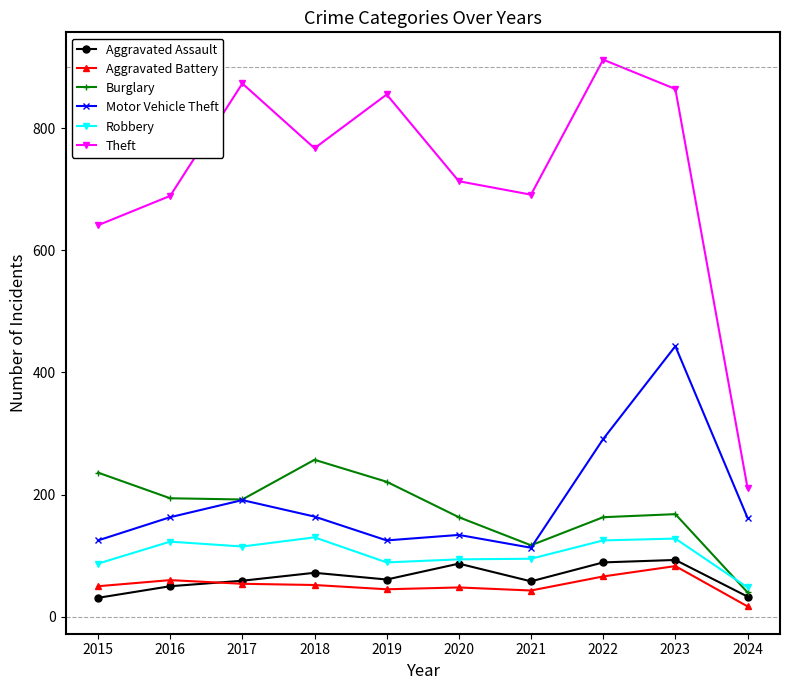

True or false: Burglary and Theft cross at least once.

False